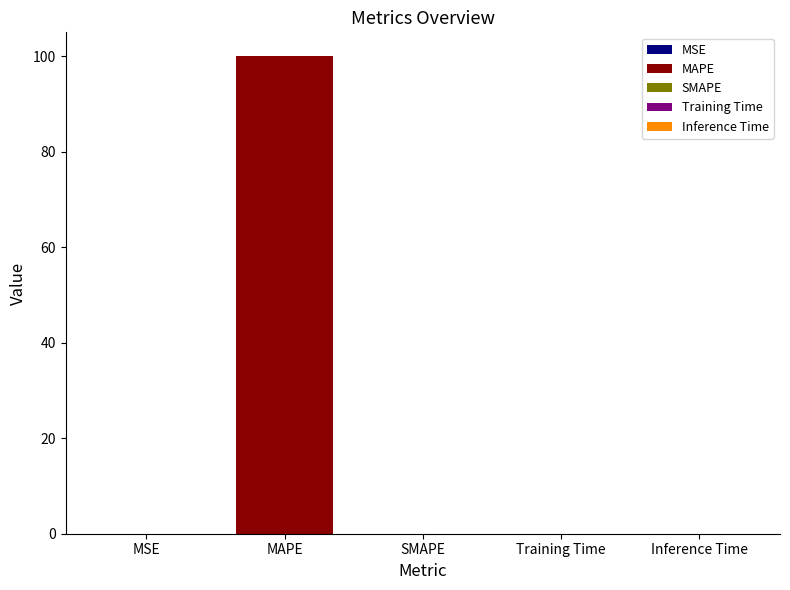

True or false: the data shows 0.0 at Inference Time.

False